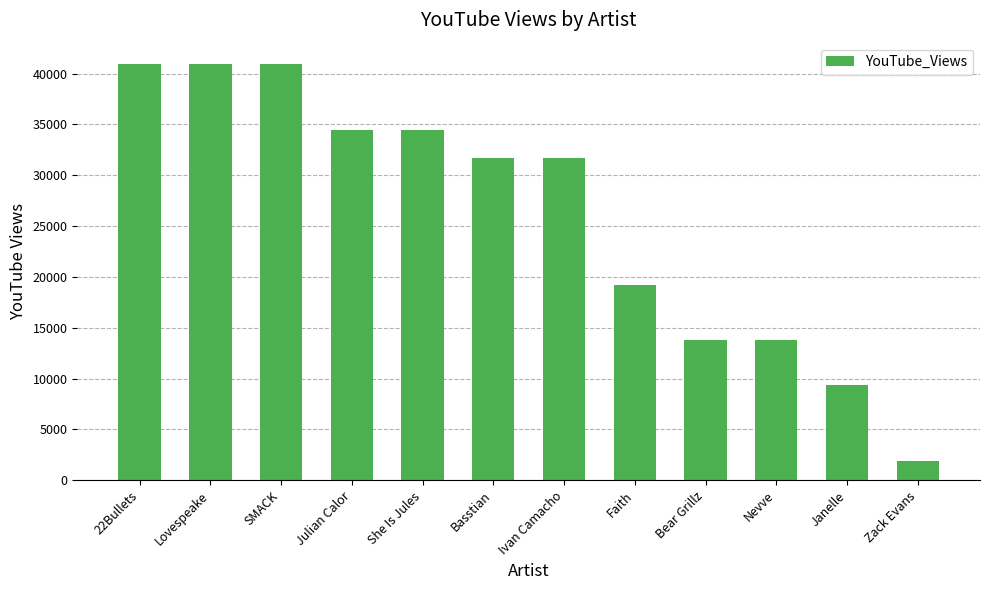

What is the smallest value displayed?

1895